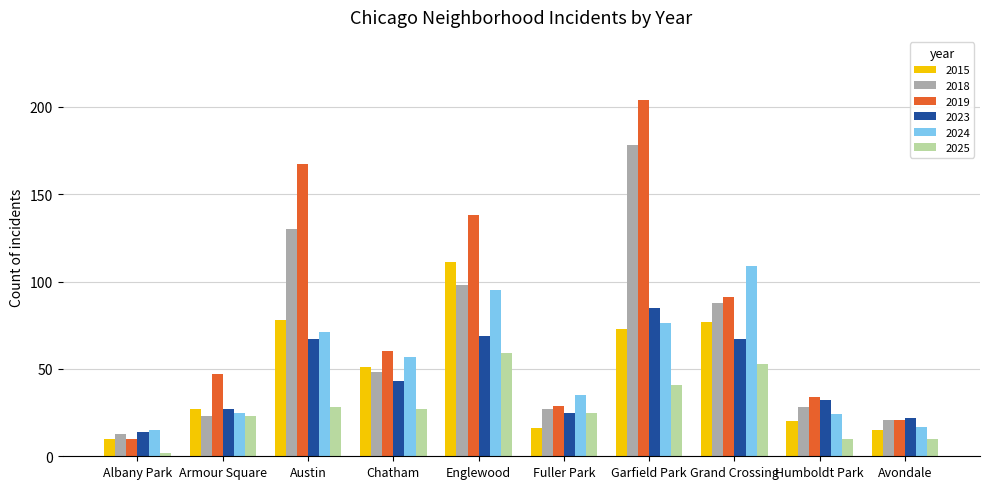

Is the value of 2025 at Garfield Park greater than the value of 2018 at Humboldt Park?

Yes